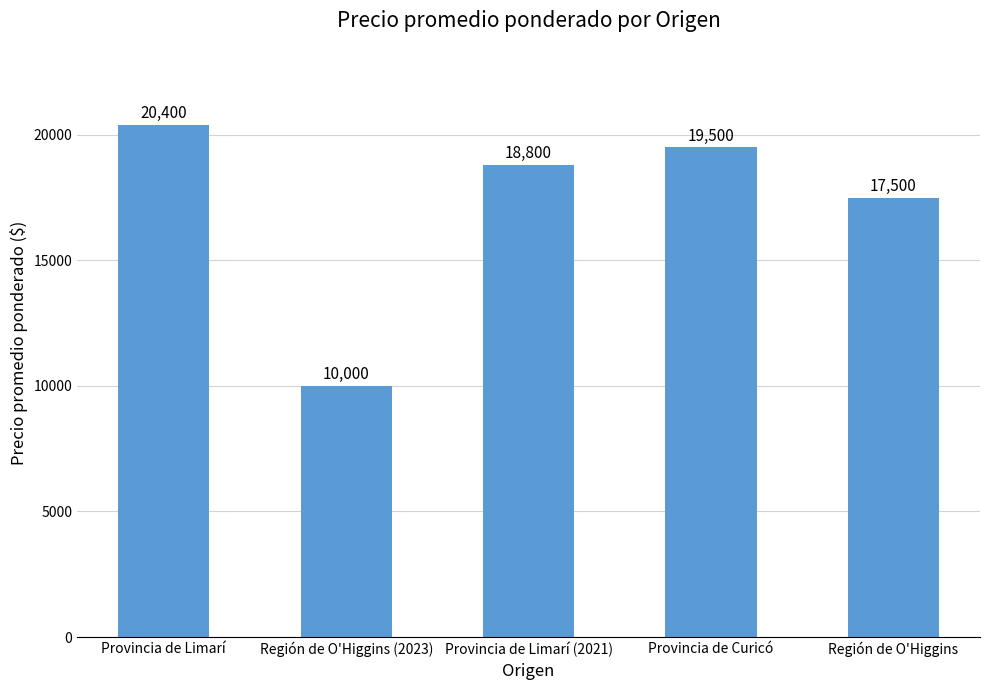

Rank the categories by value from highest to lowest.

Provincia de Limarí, Provincia de Curicó, Provincia de Limarí (2021), Región de O'Higgins, Región de O'Higgins (2023)